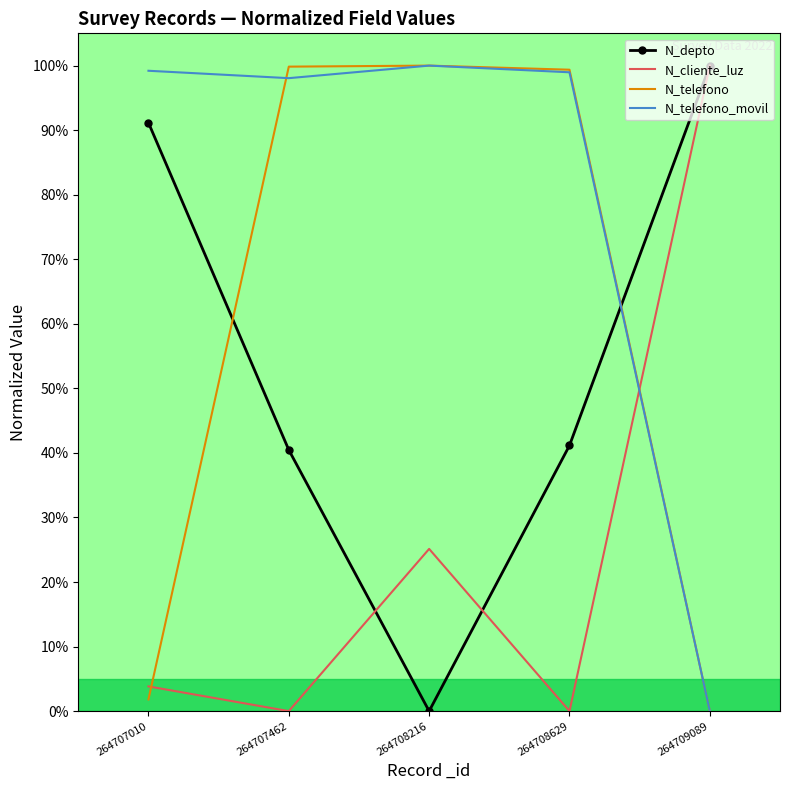

True or false: N_cliente_luz has more than 2 points higher than both neighbors.

False